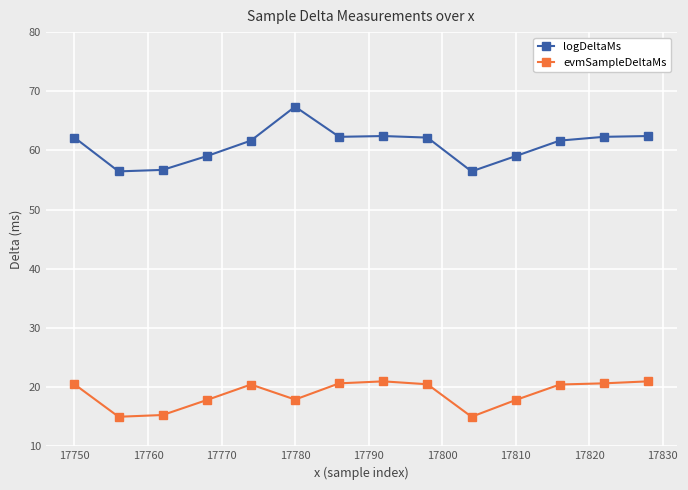

What is the difference between the maximum and minimum values in the logDeltaMs series?

10.9